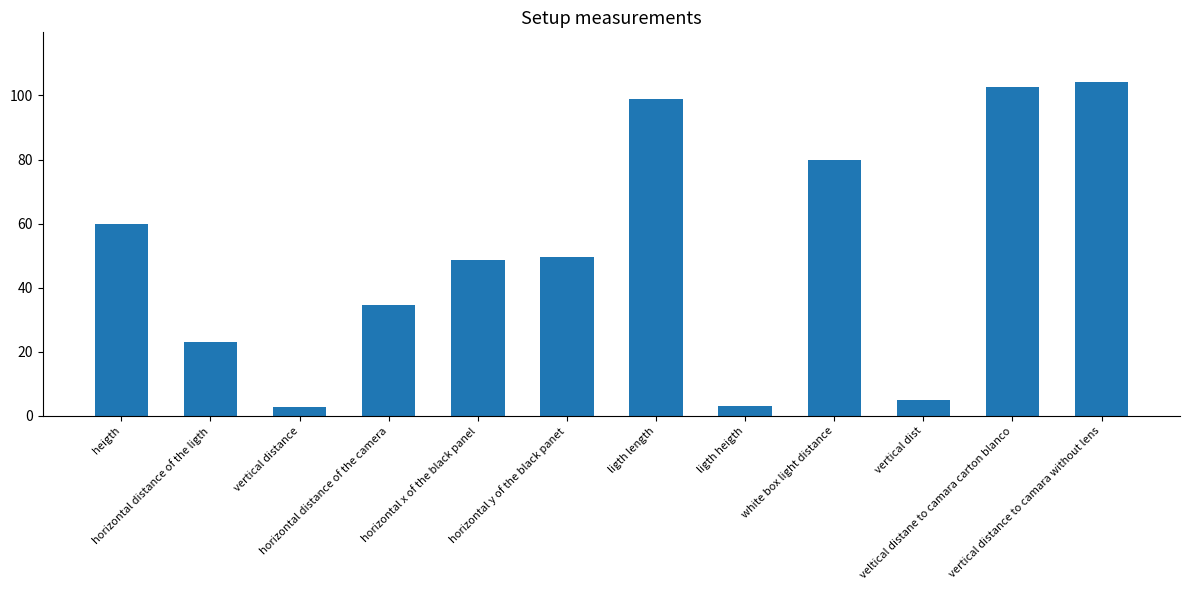

Which has a higher value, ligth length or ligth heigth?

ligth length